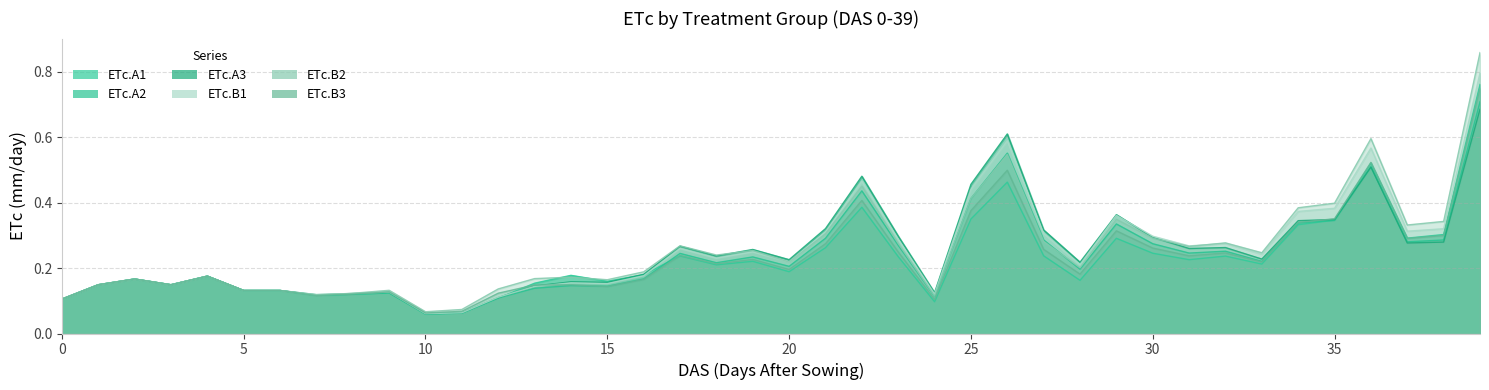

Reading left to right, extract all data points from this chart.

ETc.A1: 0.1	0.1	0.2	0.1	0.2	0.1	0.1	0.1	0.1	0.1	0.1	0.1	0.1	0.2	0.2	0.2	0.2	0.2	0.2	0.2	0.2	0.3	0.4	0.2	0.1	0.3	0.5	0.2	0.2	0.3	0.2	0.2	0.2	0.2	0.3	0.3	0.5	0.3	0.3	0.8
ETc.A2: 0.1	0.1	0.2	0.1	0.2	0.1	0.1	0.1	0.1	0.1	0.1	0.1	0.1	0.1	0.1	0.1	0.2	0.2	0.2	0.2	0.2	0.3	0.4	0.3	0.1	0.4	0.6	0.3	0.2	0.3	0.3	0.2	0.3	0.2	0.3	0.3	0.5	0.3	0.3	0.7
ETc.A3: 0.1	0.1	0.2	0.1	0.2	0.1	0.1	0.1	0.1	0.1	0.1	0.1	0.1	0.1	0.2	0.2	0.2	0.3	0.2	0.3	0.2	0.3	0.5	0.3	0.1	0.5	0.6	0.3	0.2	0.4	0.3	0.3	0.3	0.2	0.3	0.3	0.5	0.3	0.3	0.7
ETc.B1: 0.1	0.1	0.2	0.1	0.2	0.1	0.1	0.1	0.1	0.1	0.1	0.1	0.1	0.1	0.2	0.2	0.2	0.3	0.2	0.2	0.2	0.3	0.5	0.3	0.1	0.4	0.6	0.3	0.2	0.4	0.3	0.3	0.3	0.2	0.4	0.4	0.6	0.3	0.3	0.8
ETc.B2: 0.1	0.1	0.2	0.1	0.2	0.1	0.1	0.1	0.1	0.1	0.1	0.1	0.1	0.2	0.2	0.2	0.2	0.3	0.2	0.3	0.2	0.3	0.5	0.3	0.1	0.4	0.5	0.3	0.2	0.3	0.3	0.3	0.3	0.2	0.4	0.4	0.6	0.3	0.3	0.9
ETc.B3: 0.1	0.1	0.2	0.1	0.2	0.1	0.1	0.1	0.1	0.1	0.1	0.1	0.1	0.1	0.1	0.1	0.2	0.2	0.2	0.2	0.2	0.3	0.4	0.2	0.1	0.4	0.5	0.3	0.2	0.3	0.3	0.2	0.2	0.2	0.3	0.4	0.5	0.3	0.3	0.7